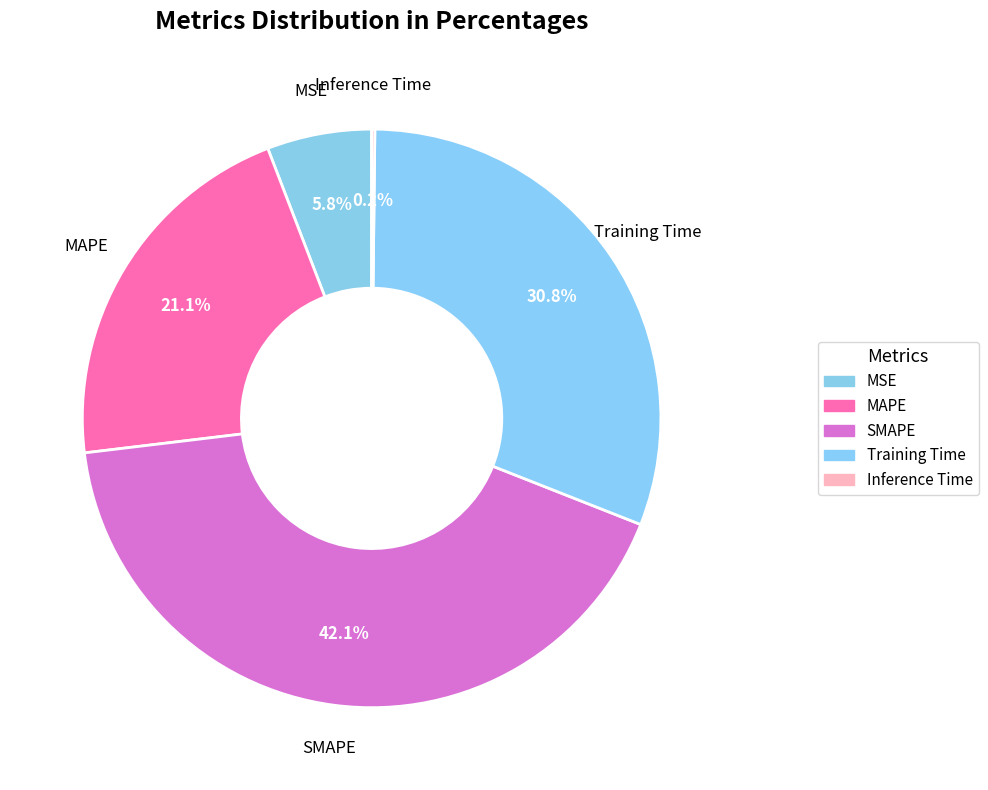

Which slice is the smallest?

Inference Time